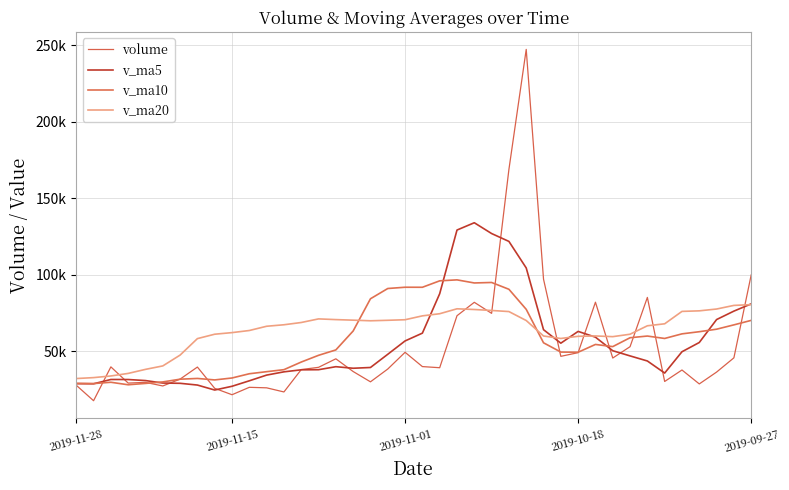

Is this an area chart (filled region under the line)?

No